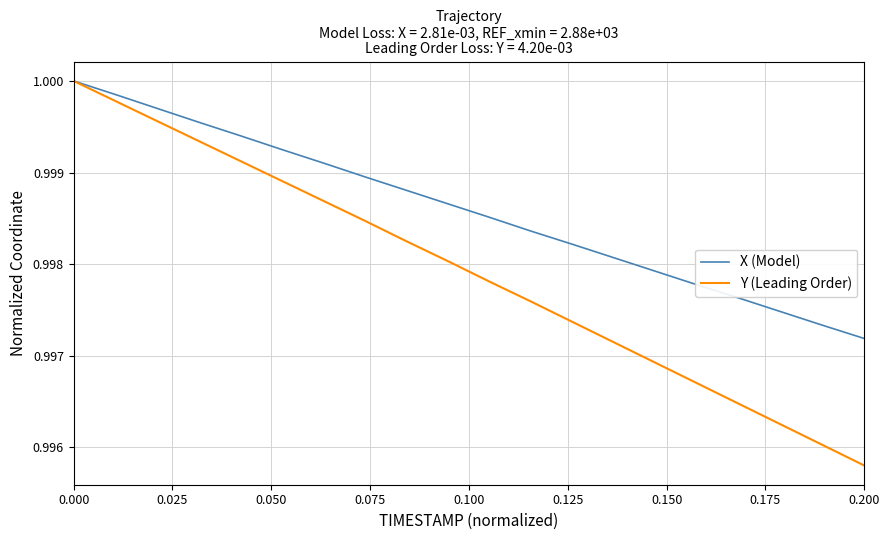

List the series in order of their overall mean, lowest first.

Y (Leading Order), X (Model)